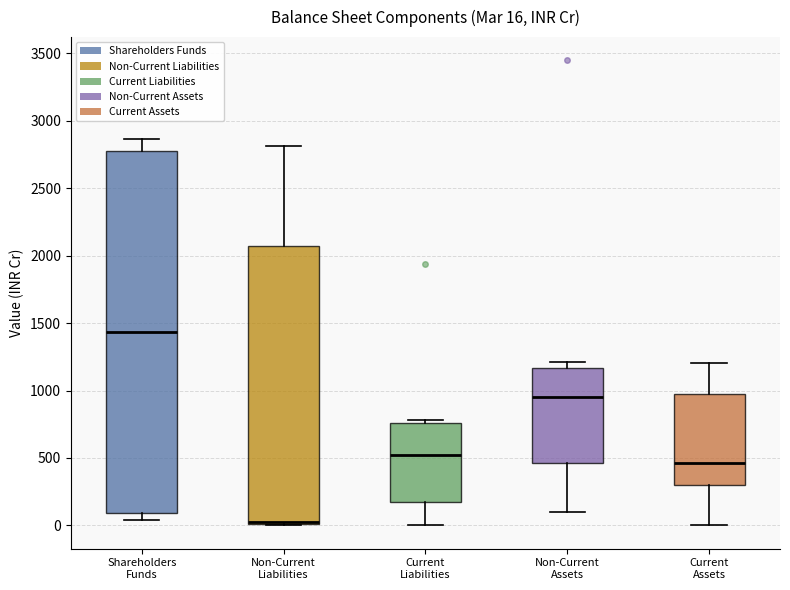

Comparing the boxes themselves (not the whiskers), which one is the tallest?

Shareholders Funds